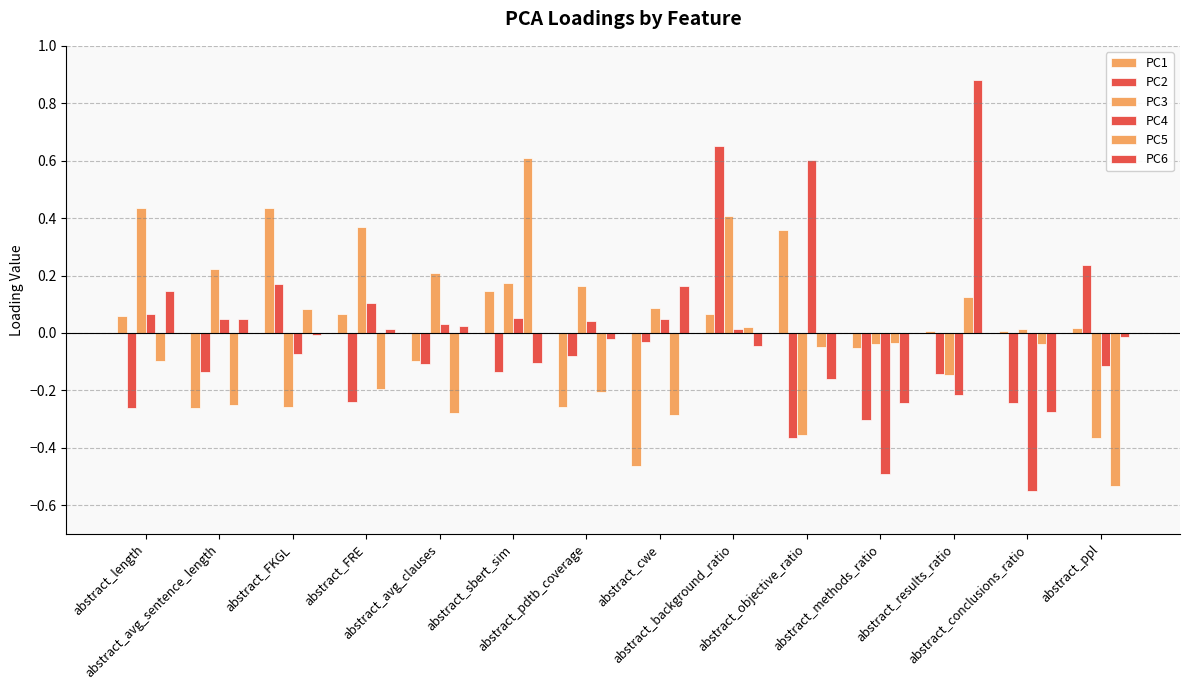

Rank the series at abstract_length from lowest to highest value.

PC2, PC5, PC1, PC4, PC6, PC3